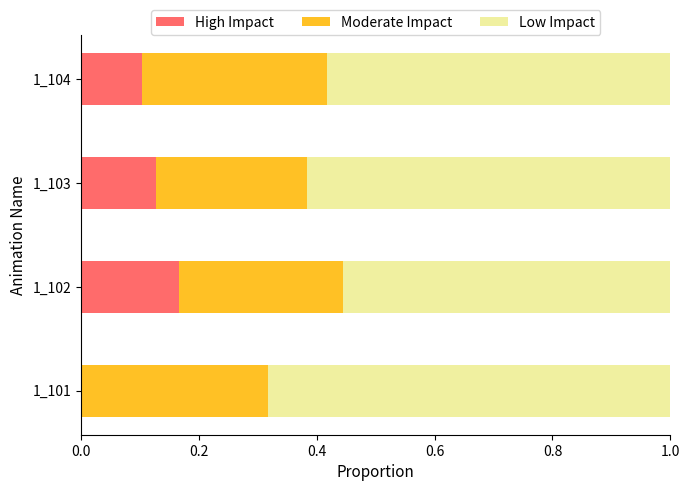

What is the total value across all series at 1_102?

1.0